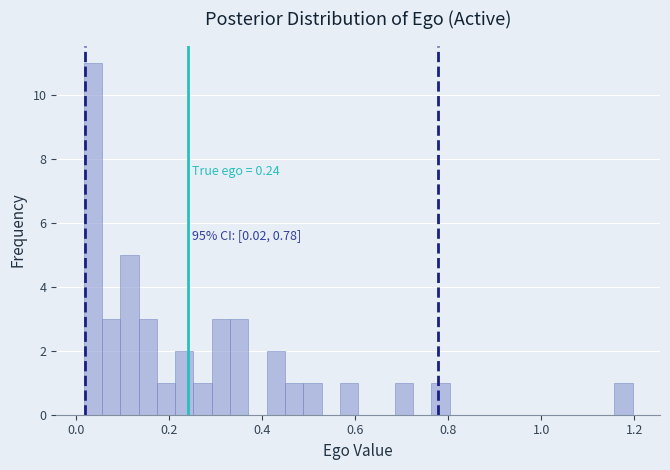

Read against the x-axis, roughly where is the centre of the tallest bar?

0.04